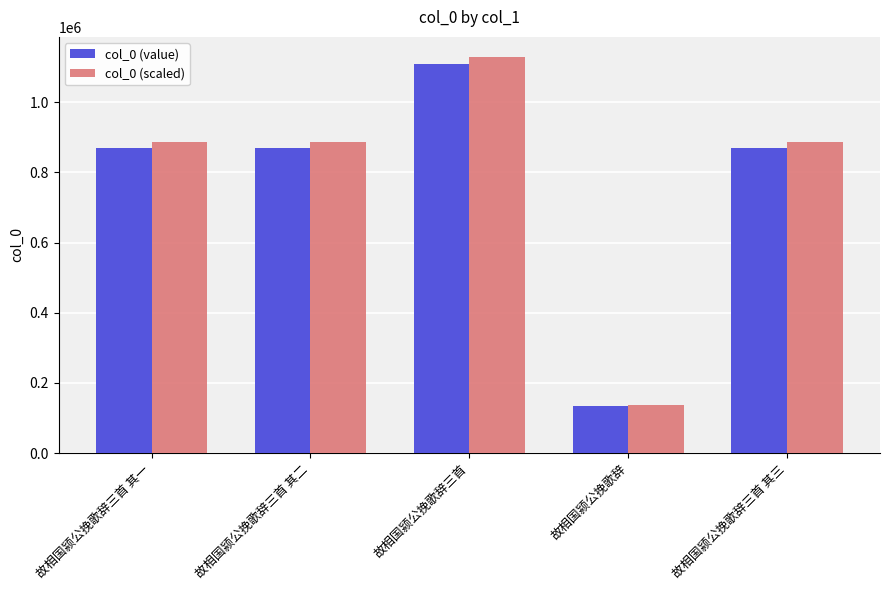

What is the greatest value displayed?

1129799.9